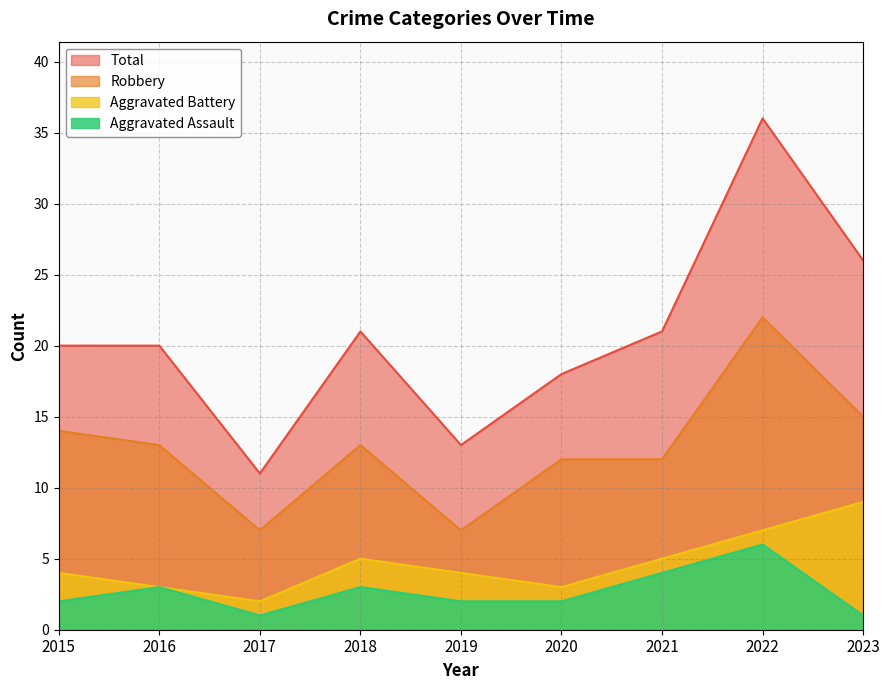

Which series changed the most between 2016 and 2019?

Total